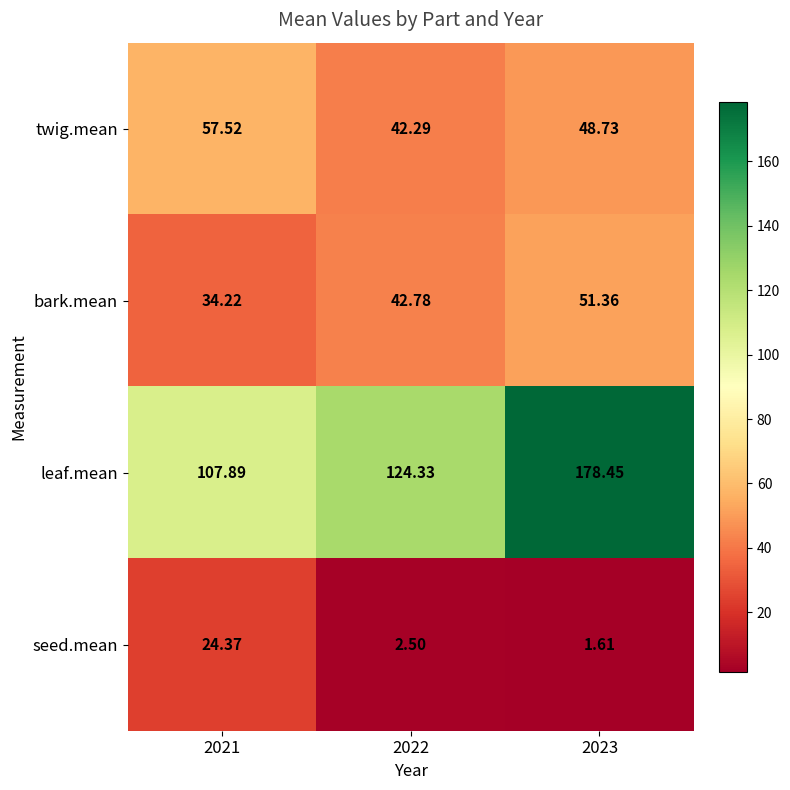

Is the value of leaf.mean at 2021 greater than the value of bark.mean at 2022?

Yes